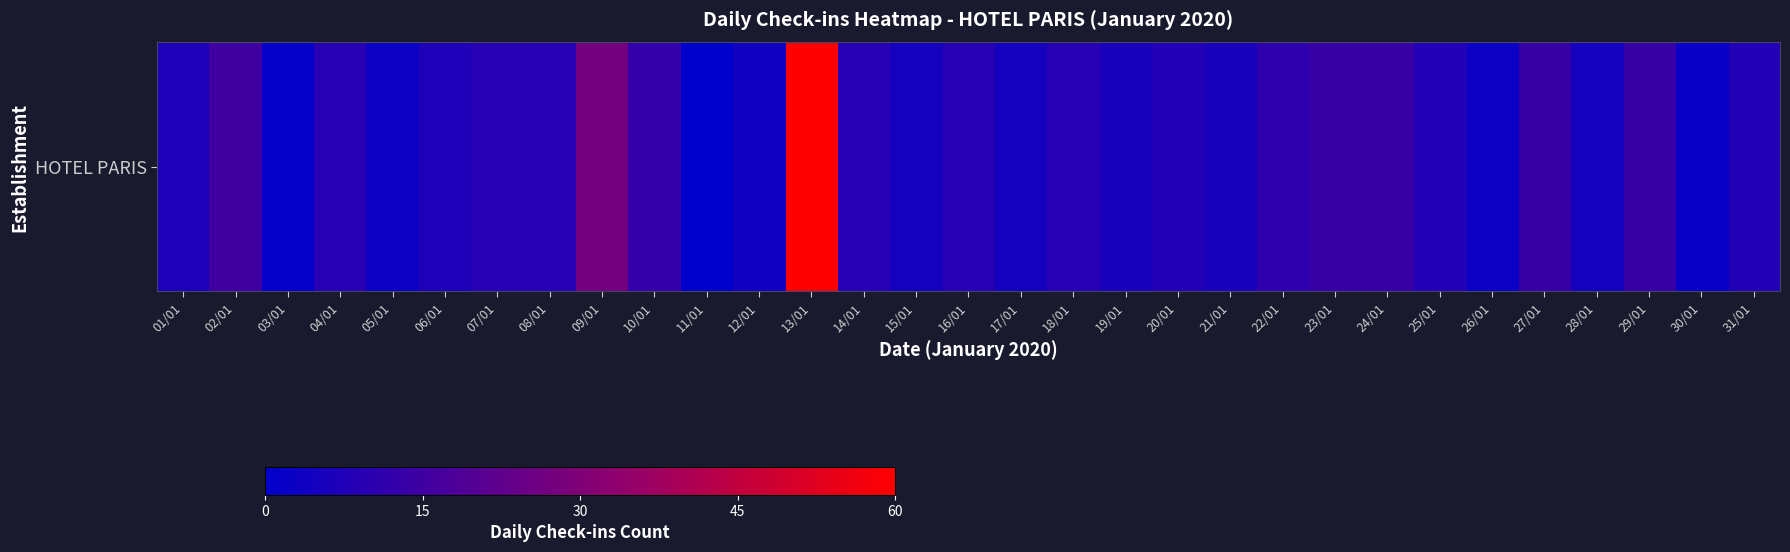

What is the sum of the values at 31/01 and 28/01?

13